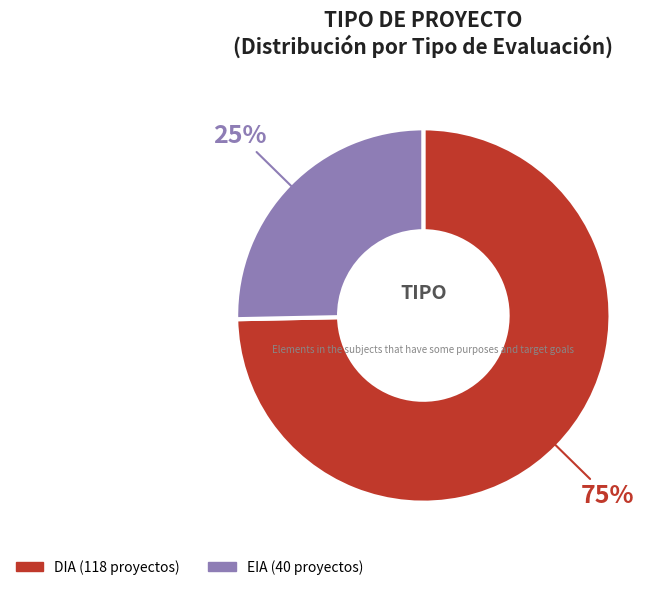

Count the number of slices in the pie.

2